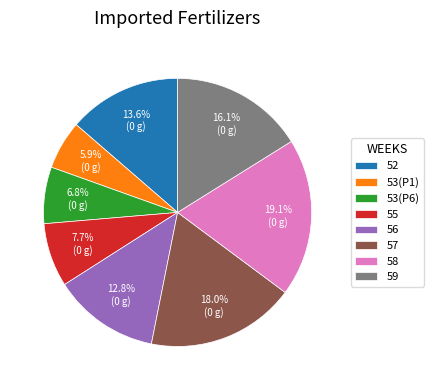

Is 59 the majority of the pie?

No